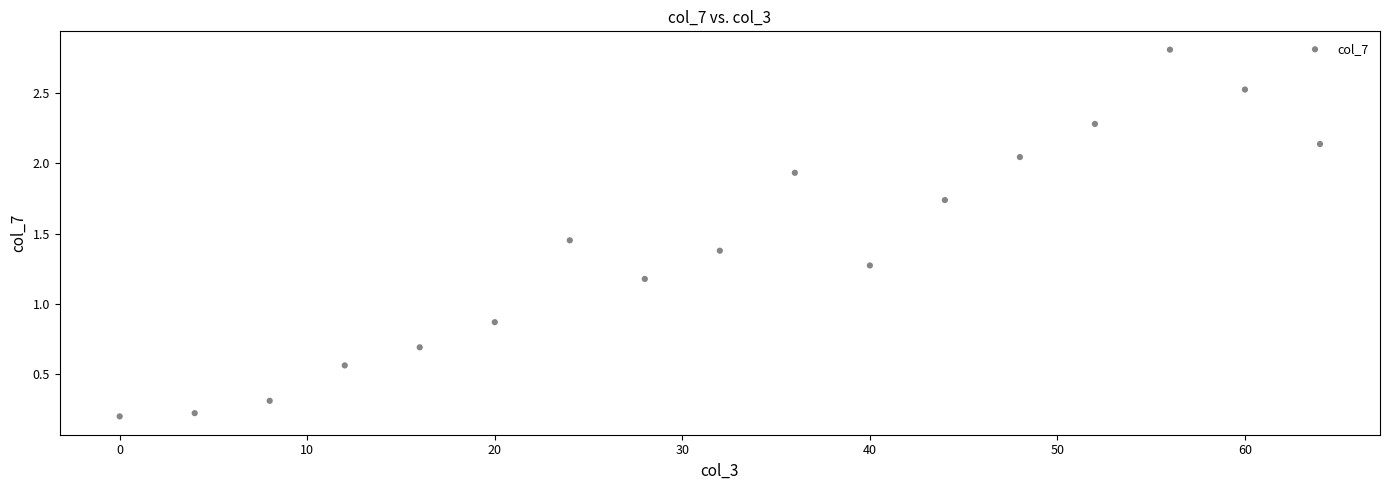

What is the range of X values (max minus min)?

64.0